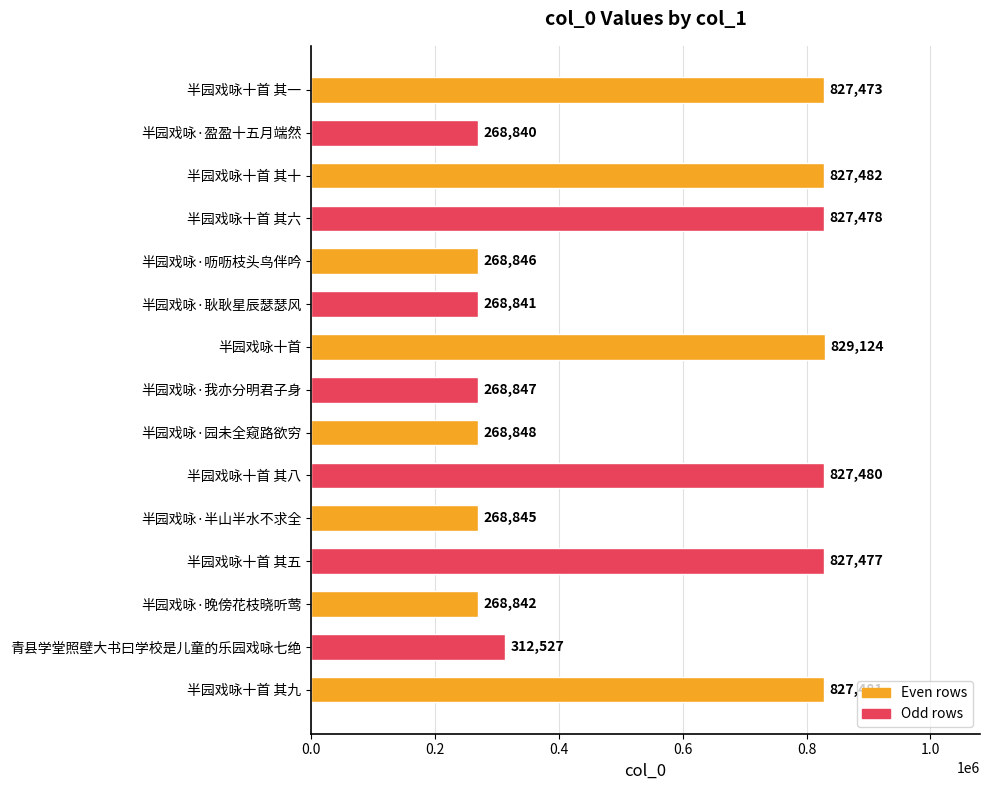

What is the change in value from 半园戏咏·晚傍花枝晓听莺 to 半园戏咏·园未全窥路欲穷?

+6